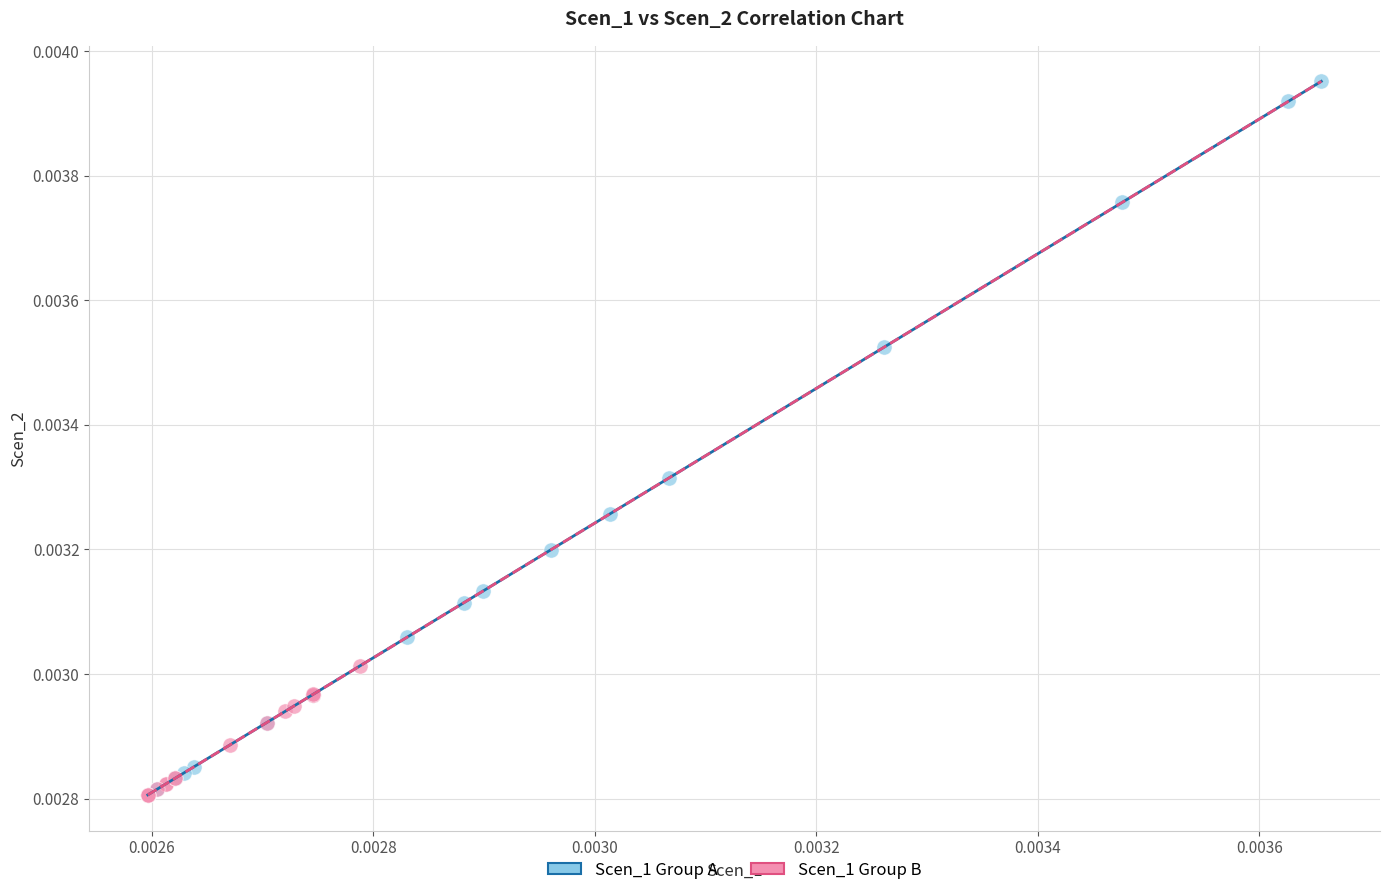

Which series has the widest spread of Y values?

Scen_1 Group A